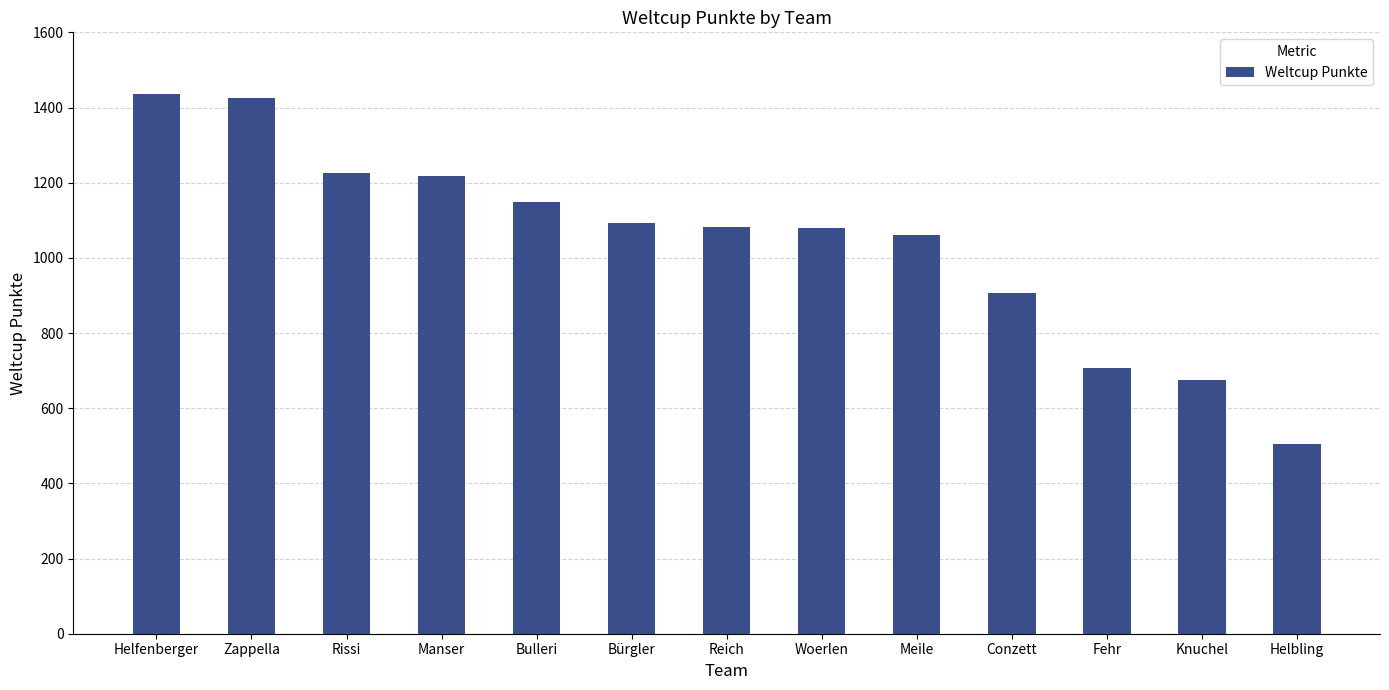

What is the difference between the maximum and minimum values?

932